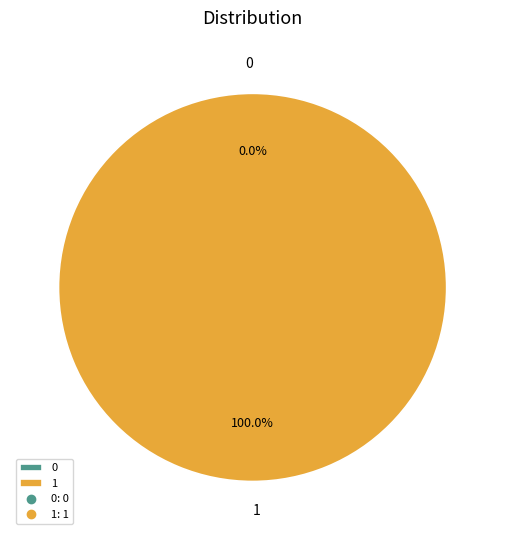

How many slices are in this pie chart?

2